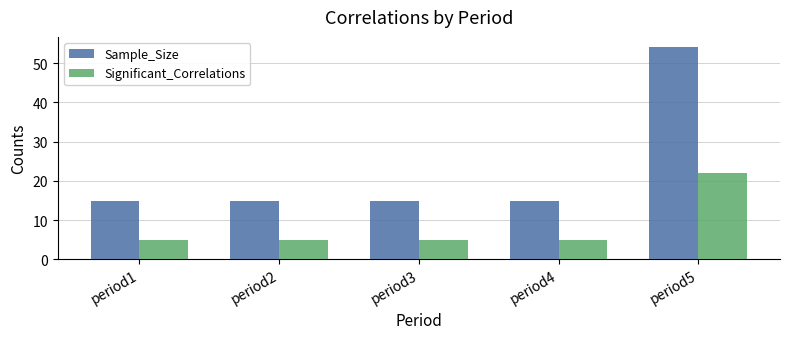

List the series in order of their peak value, lowest first.

Significant_Correlations, Sample_Size